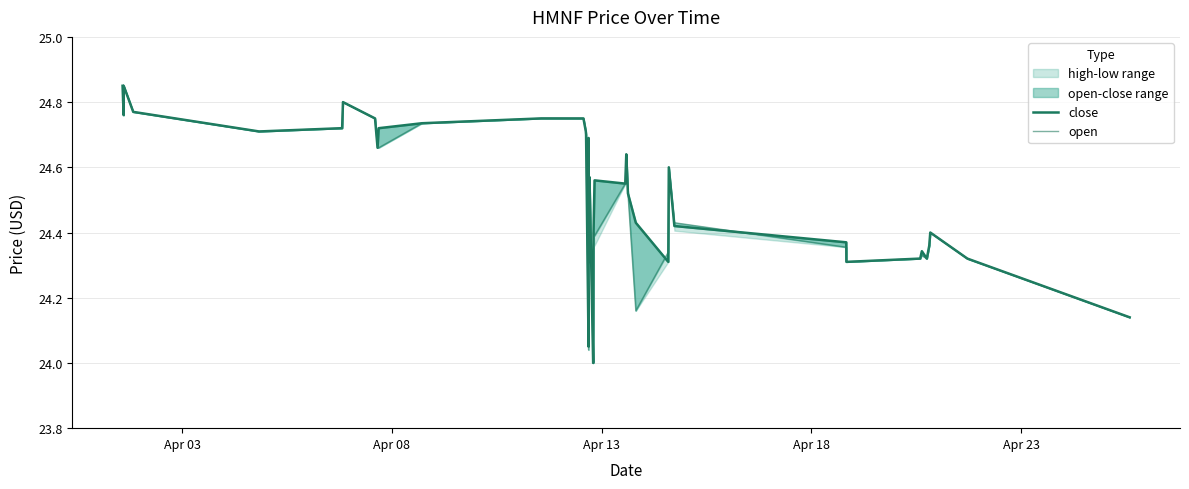

At how many categories does at least one series exceed 24?

39